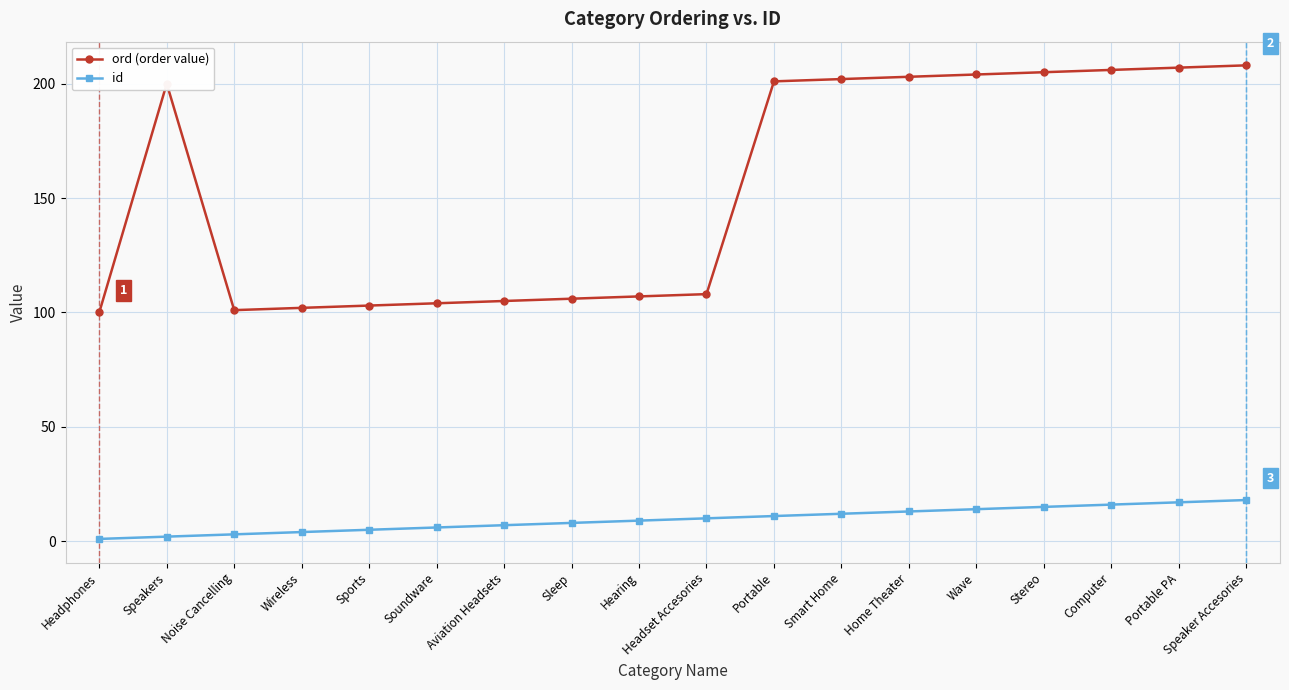

What is the label of the 17th point from the left?

Portable PA